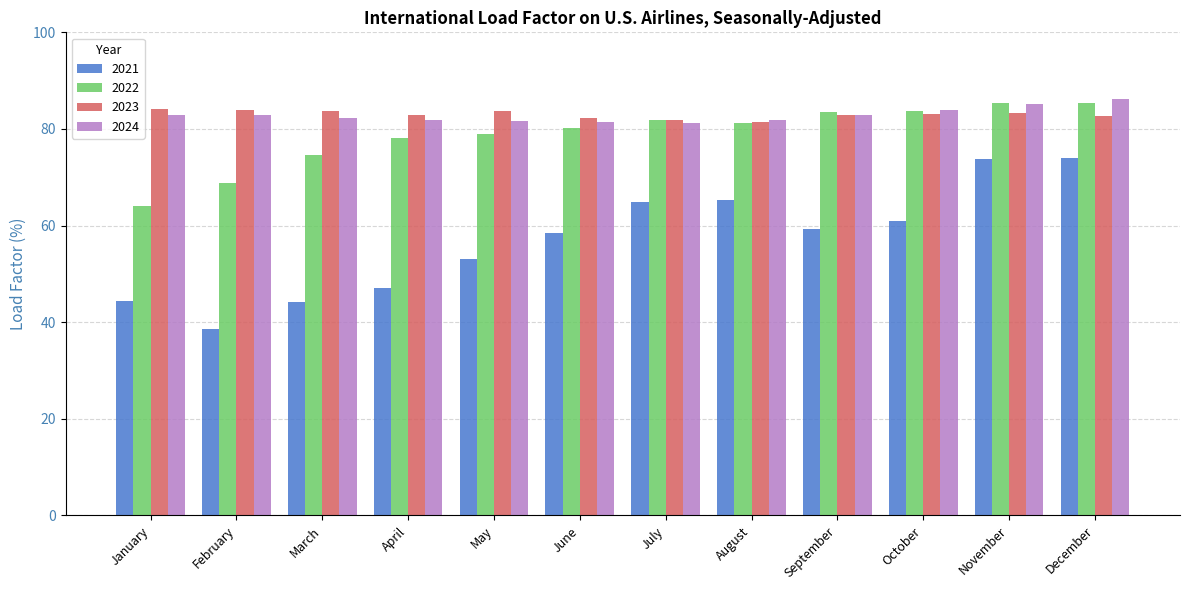

What are all the series names shown in the legend?

2021, 2022, 2023, 2024